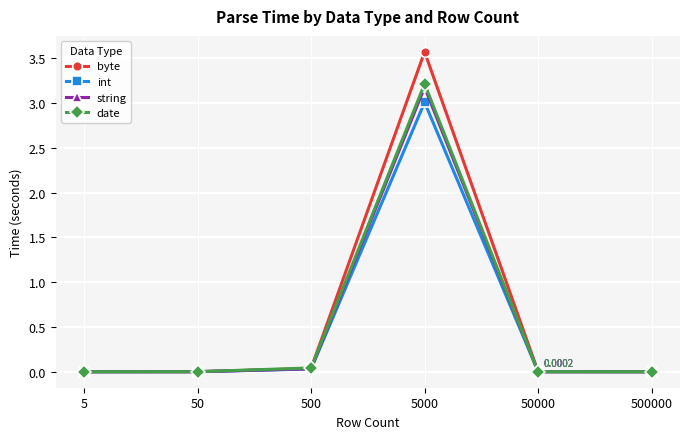

Rank the series by their maximum value, from lowest to highest.

int, string, date, byte